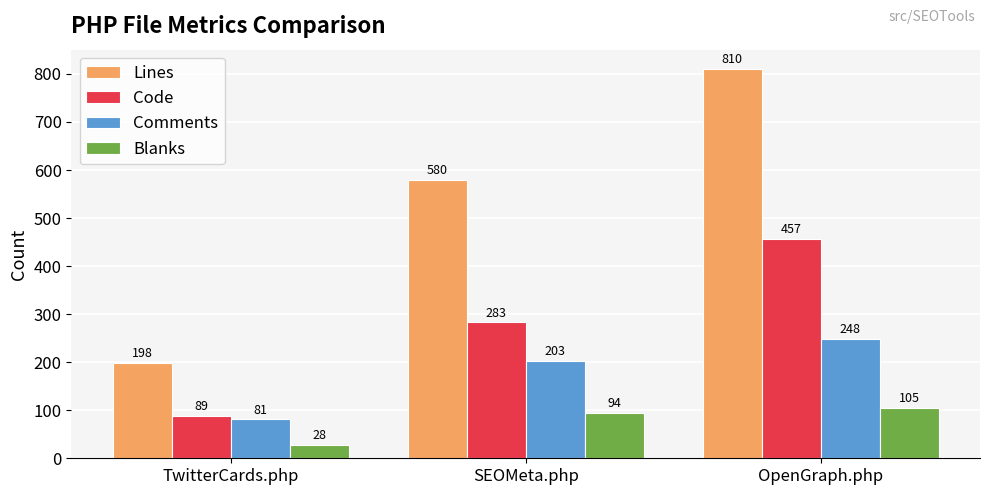

Reading left to right, what are all the values shown in this chart?

Lines: 198	580	810
Code: 89	283	457
Comments: 81	203	248
Blanks: 28	94	105